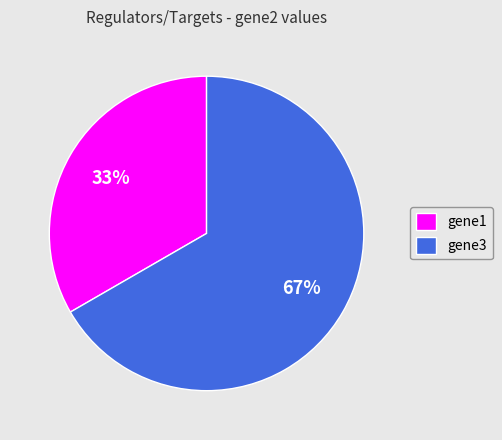

Which has a higher value, gene3 or gene1?

gene3